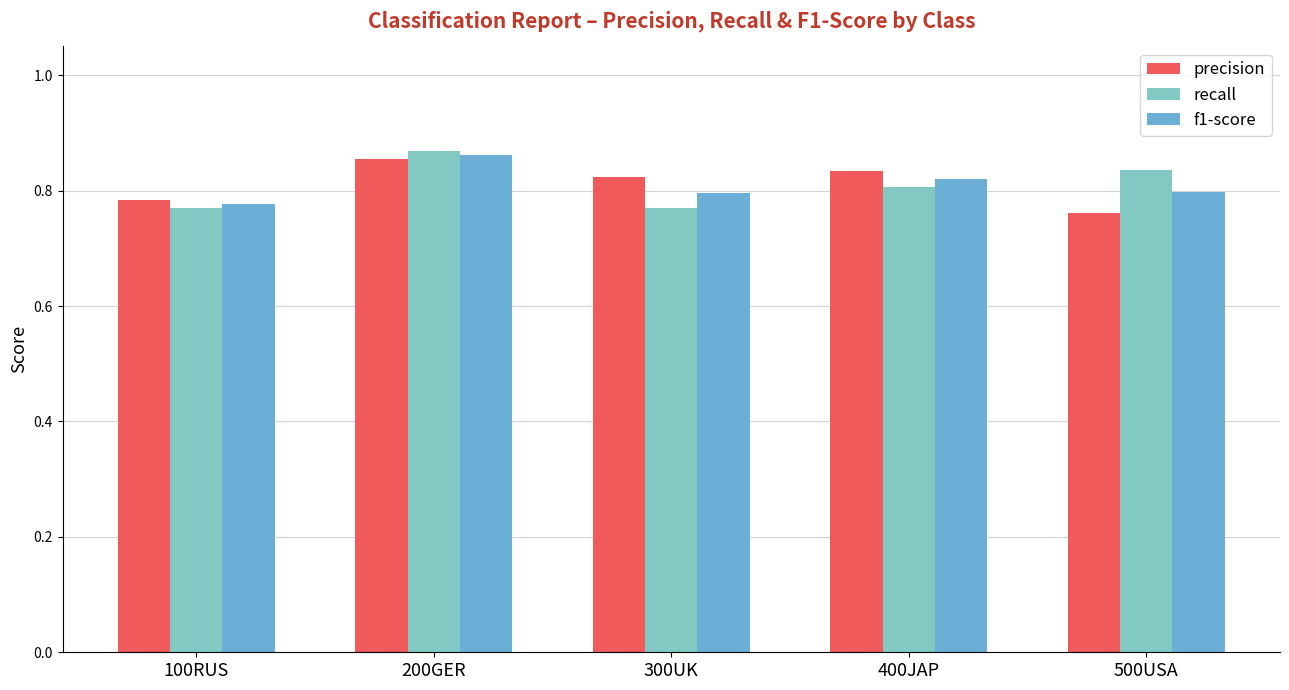

What is the approximate value of precision at 400JAP?

0.8